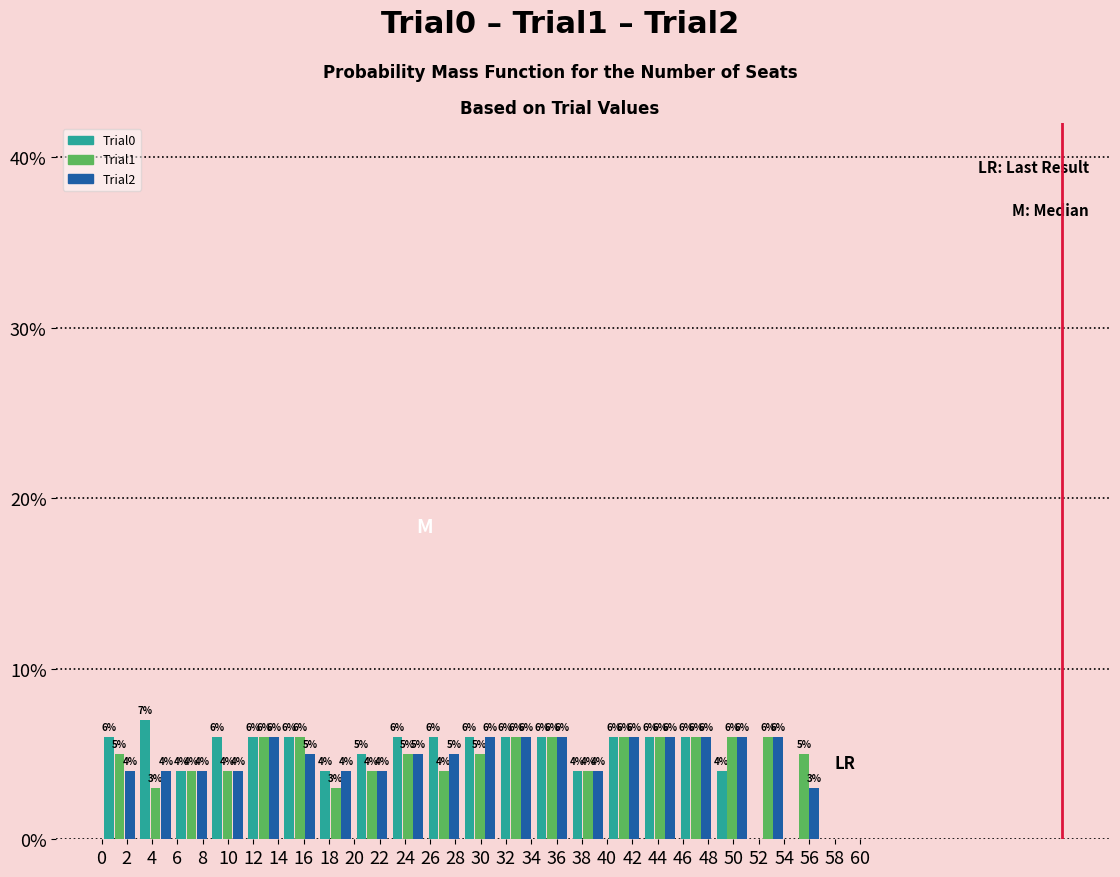

In the Trial0 series, which range on the x-axis has the tallest bar?

2.85 to 5.70